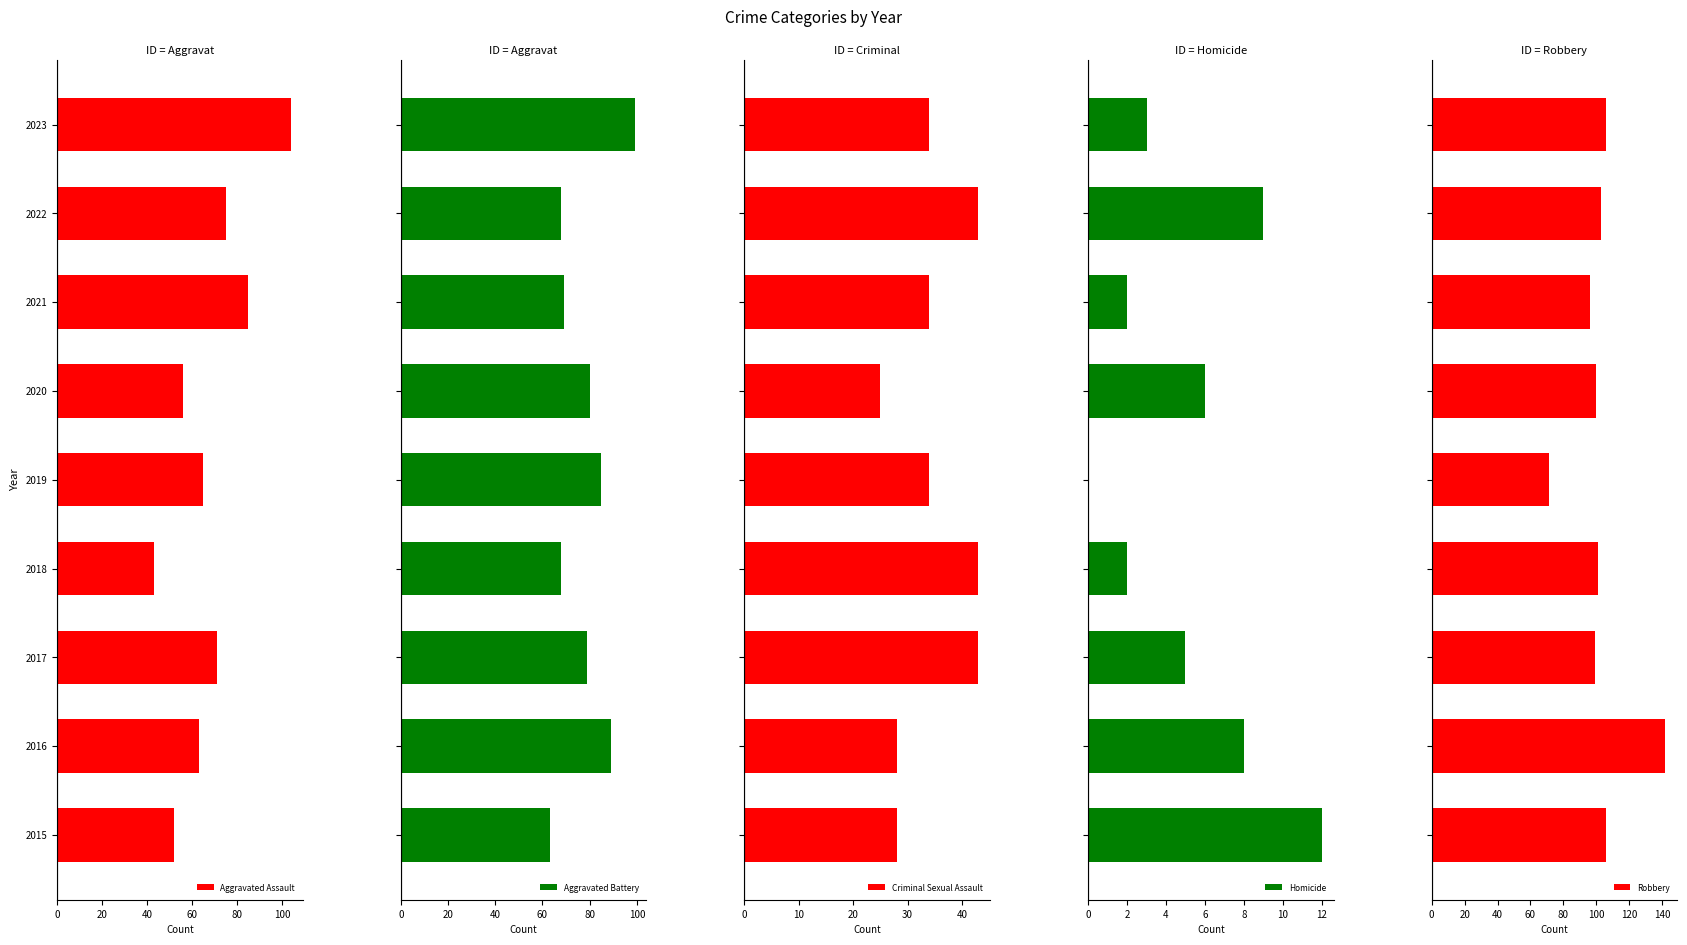

What is the difference between the maximum and second lowest values in the Aggravated Battery series?

31